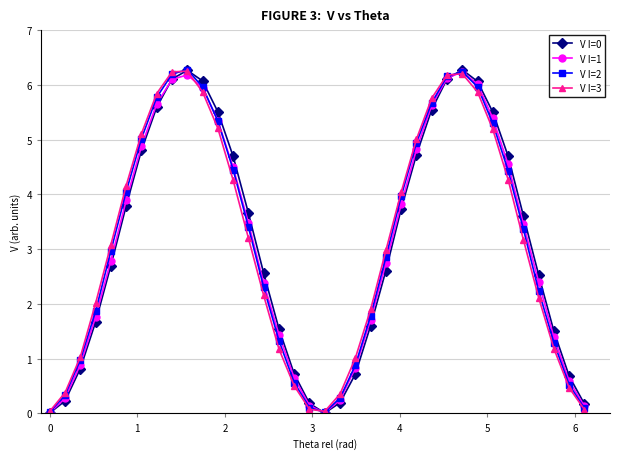

What is the average value of the V I=3 series?

3.1